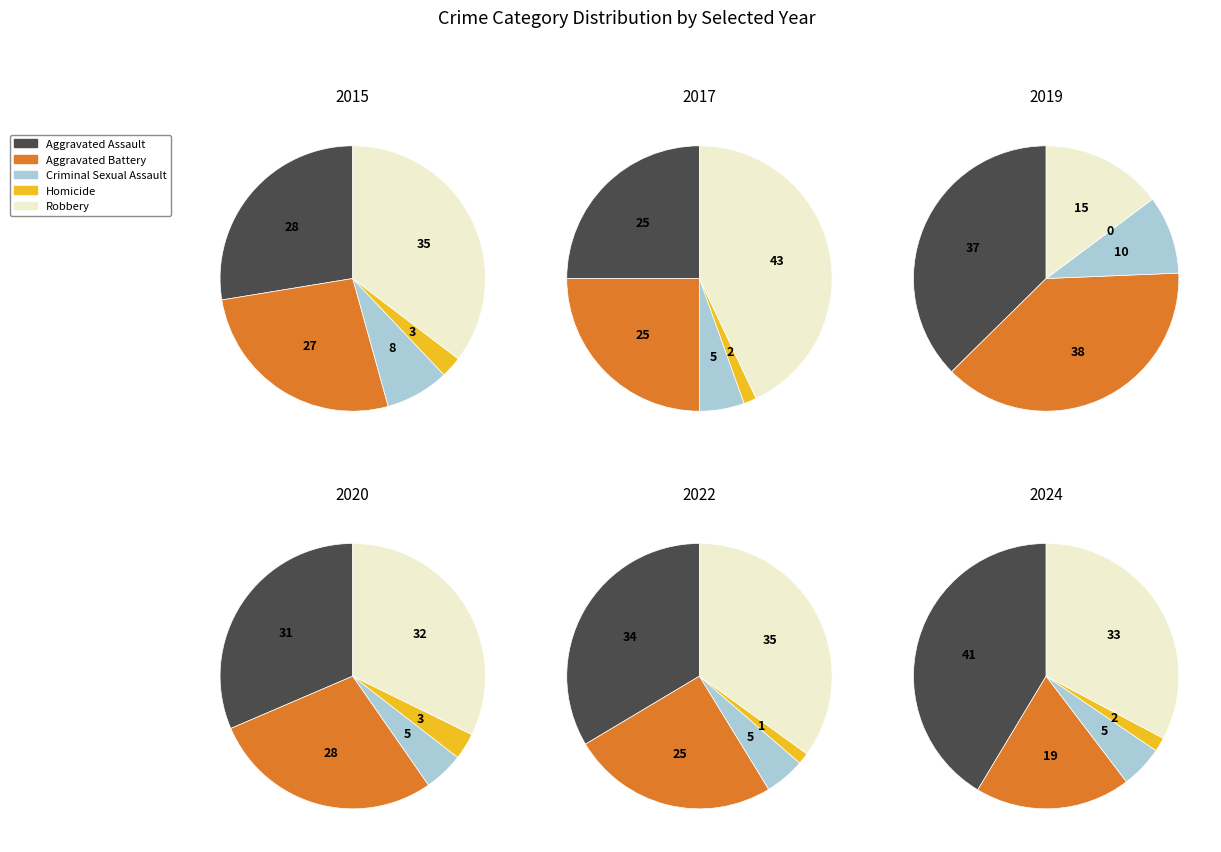

To the nearest percent, what is the combined percentage of 2 and 3?

20%